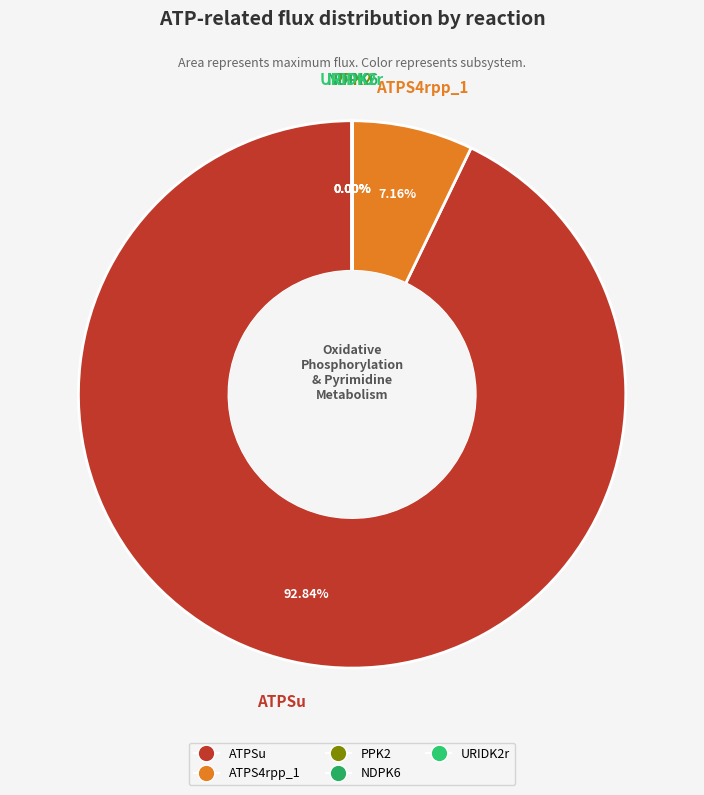

Does ATPSu account for over 50% of the chart?

Yes